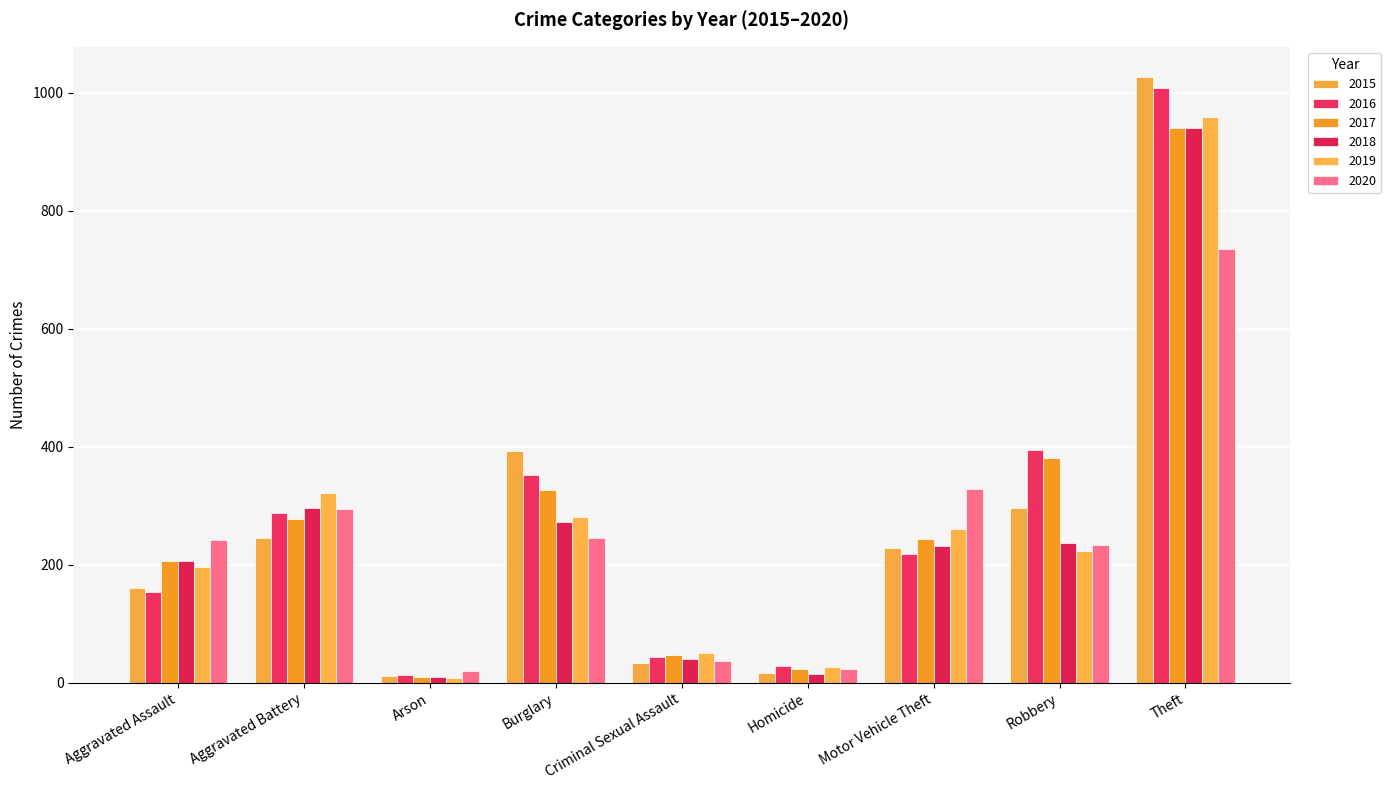

The 2019 series shows 149 at Burglary. True or false?

False